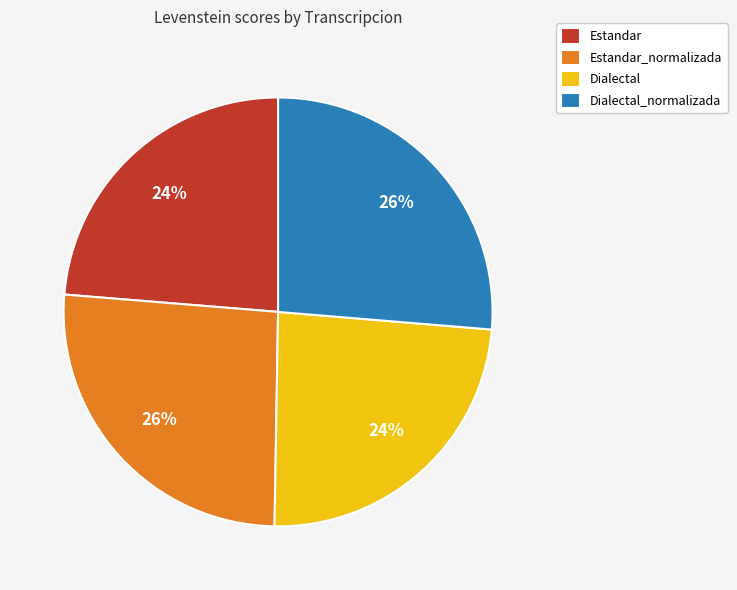

Between Dialectal_normalizada and Dialectal, which is larger?

Dialectal_normalizada